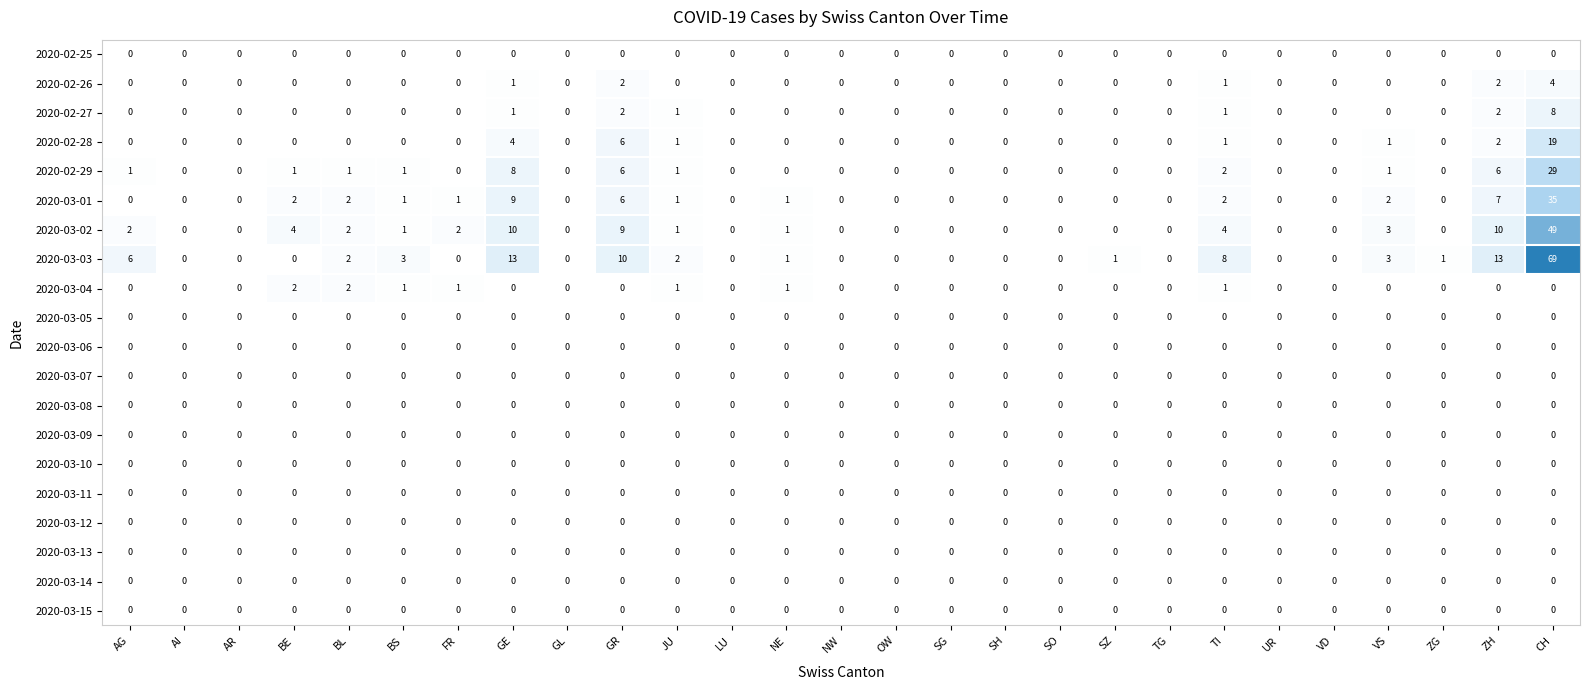

Which series has the largest range (max minus min)?

2020-03-03